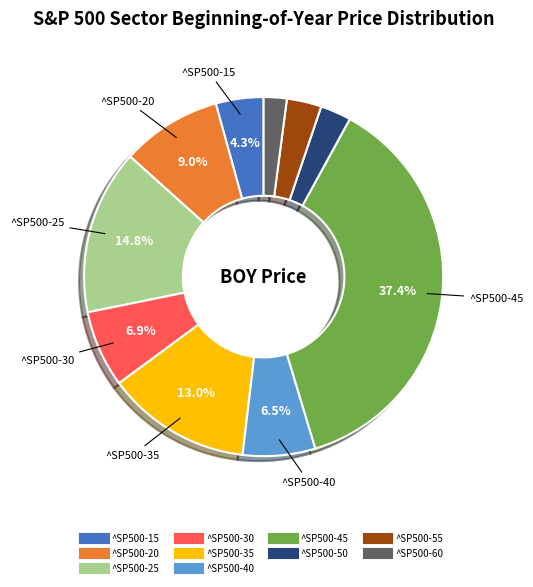

Is ^SP500-50 the majority of the pie?

No